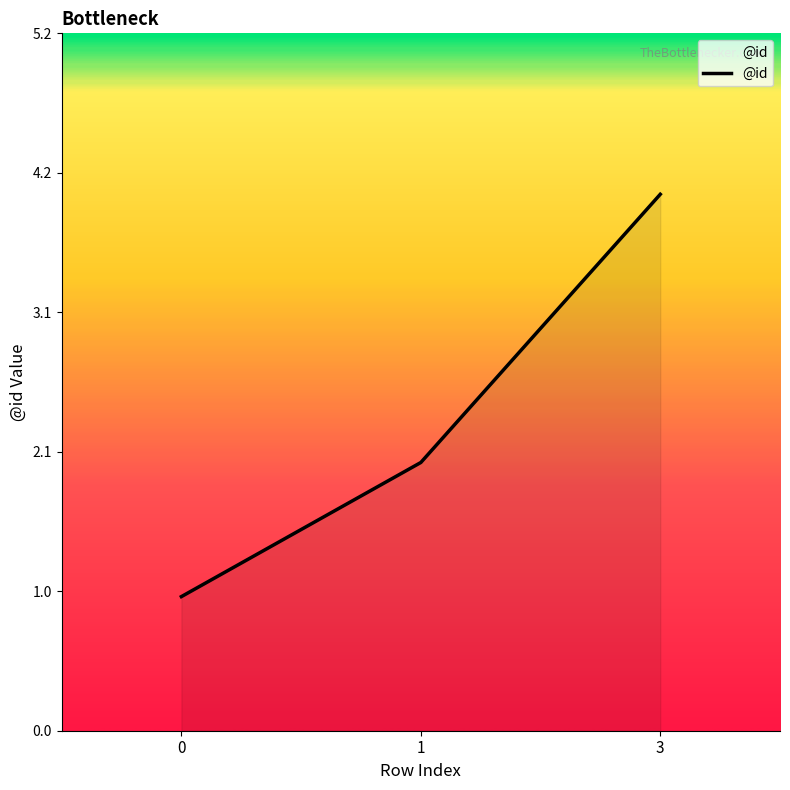

Approximately how many times larger is the value at 3 compared to 0?

4.0